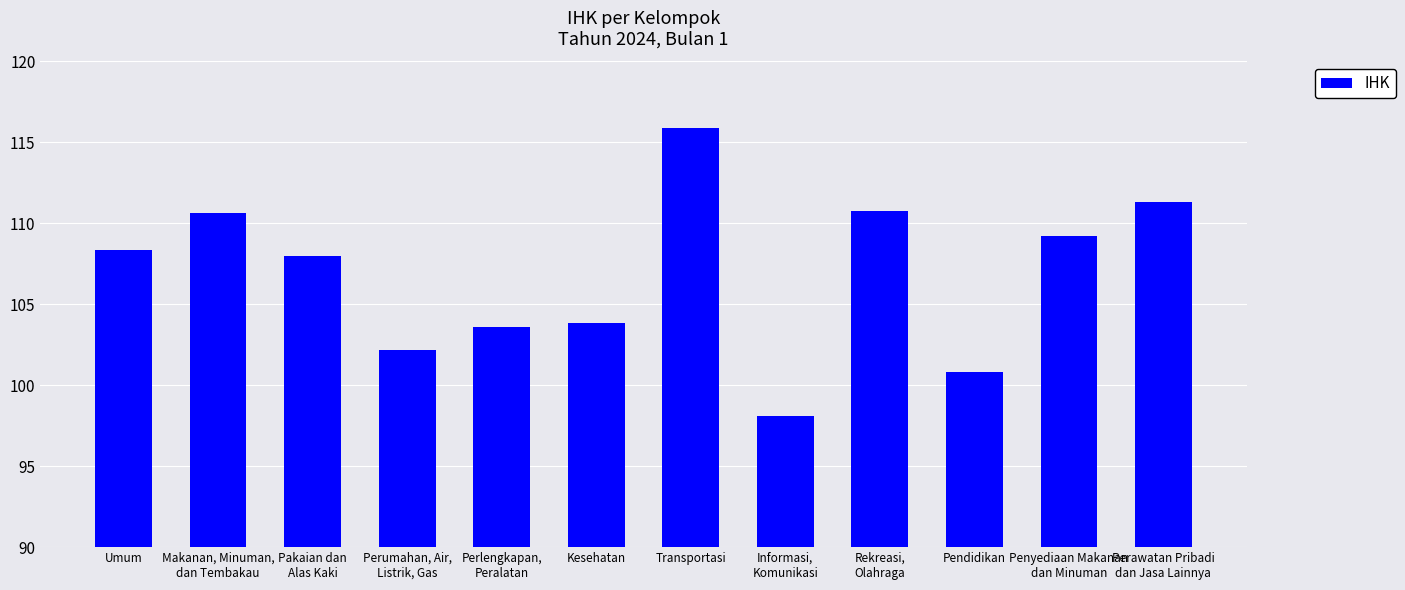

Between Perlengkapan,
Peralatan and Pakaian dan
Alas Kaki, which is larger?

Pakaian dan
Alas Kaki